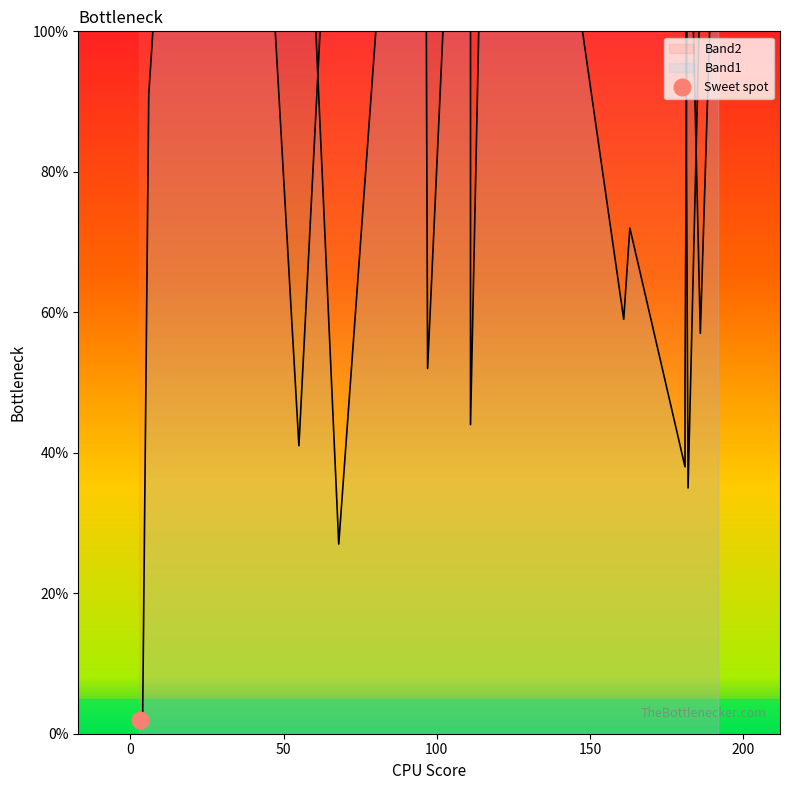

What is the difference between the highest and lowest values at 186?

51